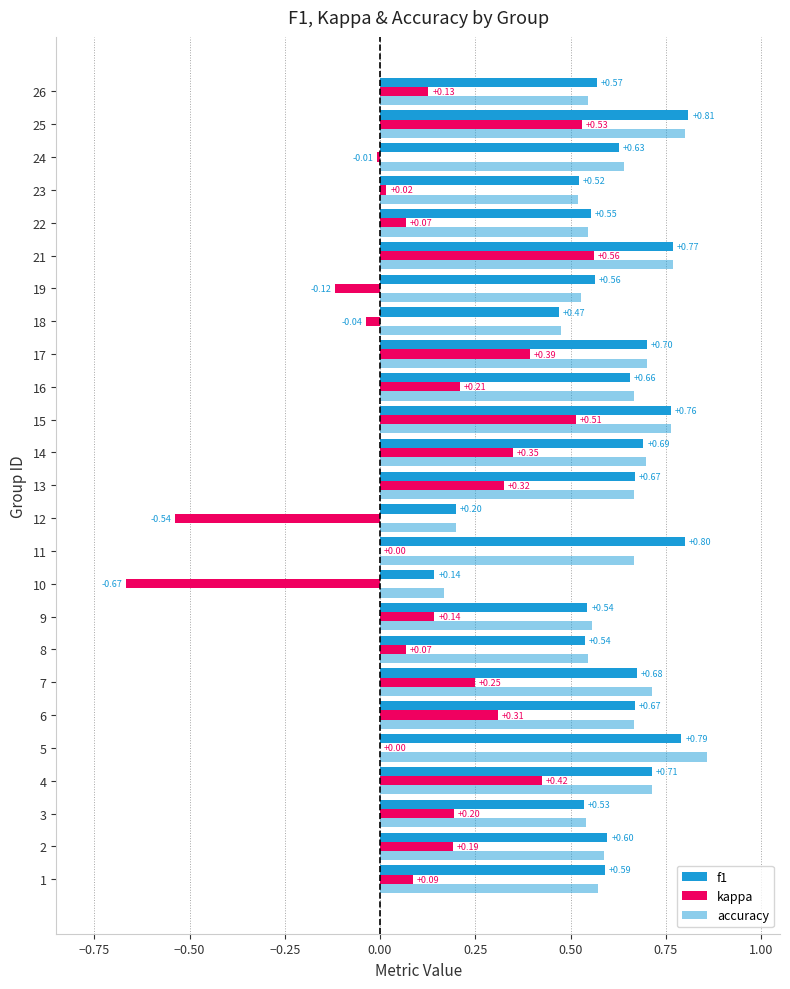

What is the label of the 3rd bar from the right?

22